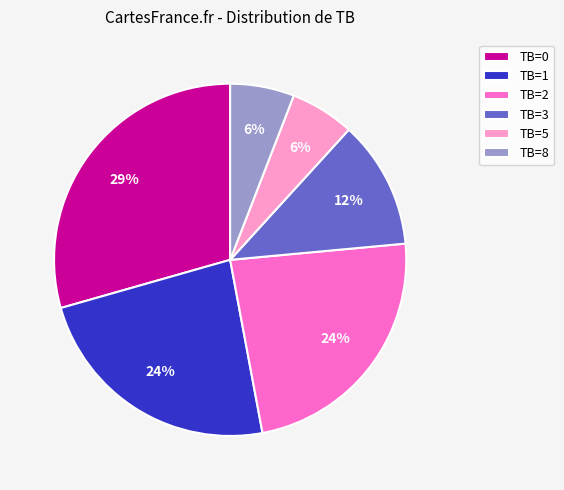

What is the largest slice in the pie chart?

TB=0